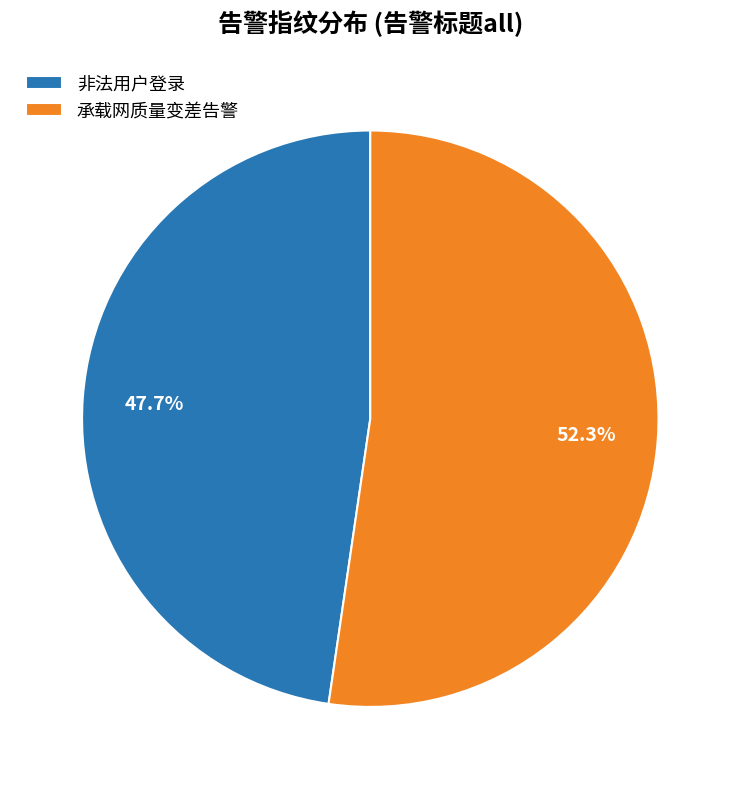

To the nearest percent, what is the difference between the largest and smallest slice percentages?

5%